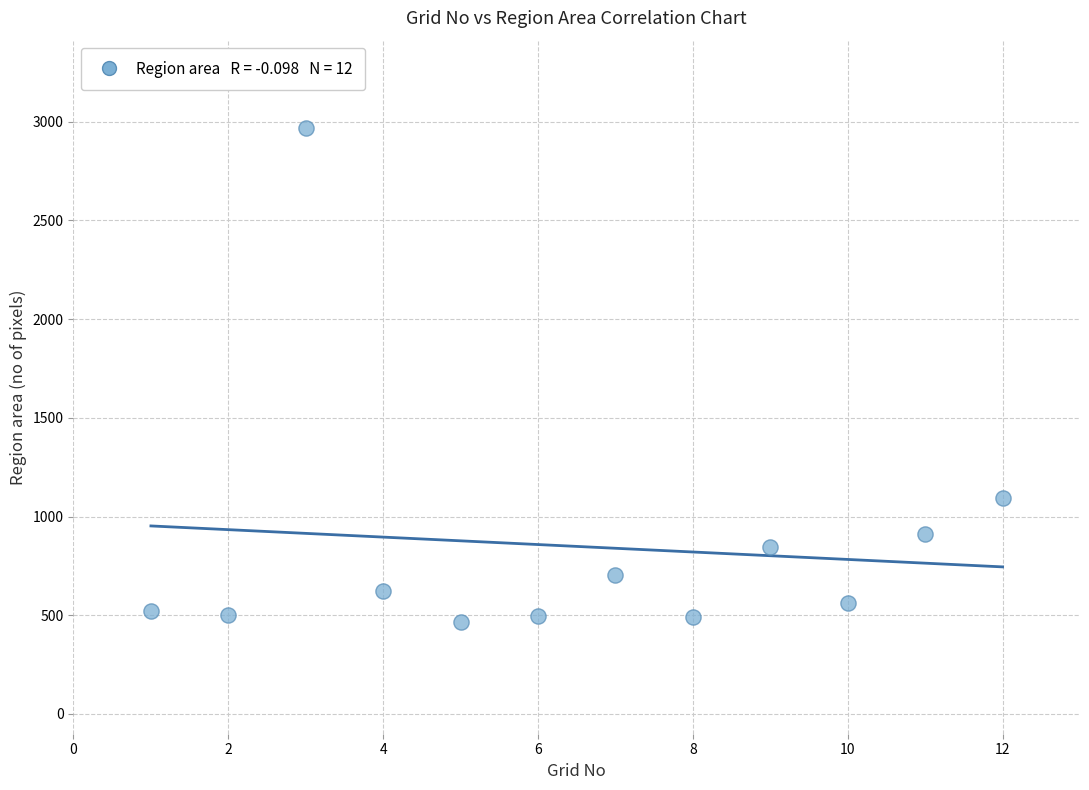

What is the range of X values (max minus min)?

11